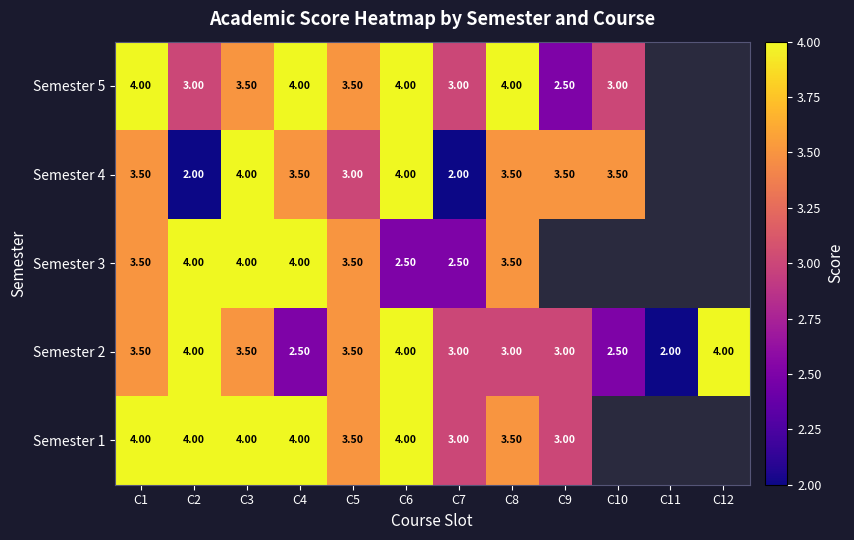

What is the difference between the Semester 4 values at C3 and C9?

0.5